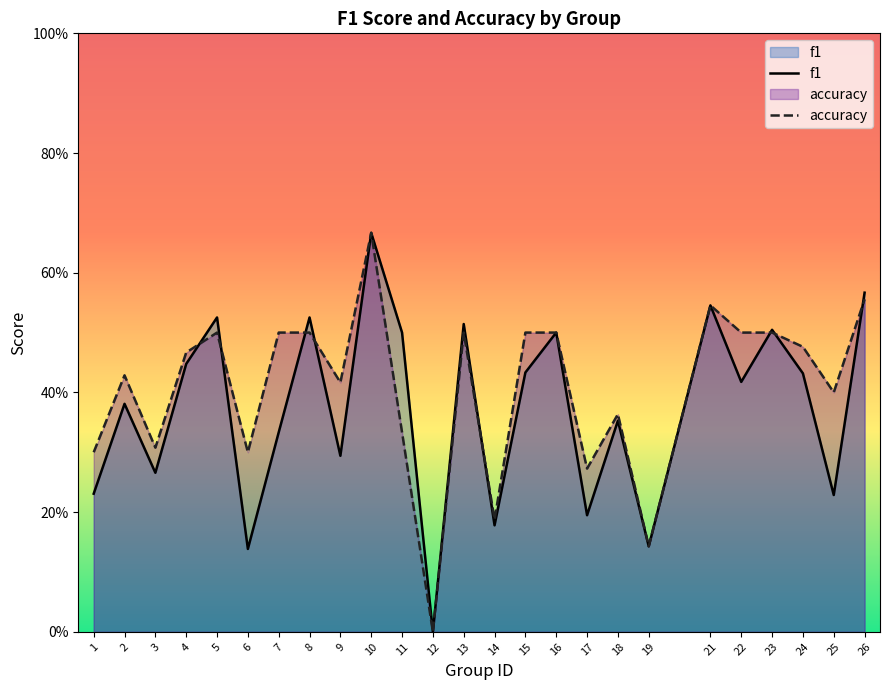

True or false: f1 and accuracy intersect in this chart.

True